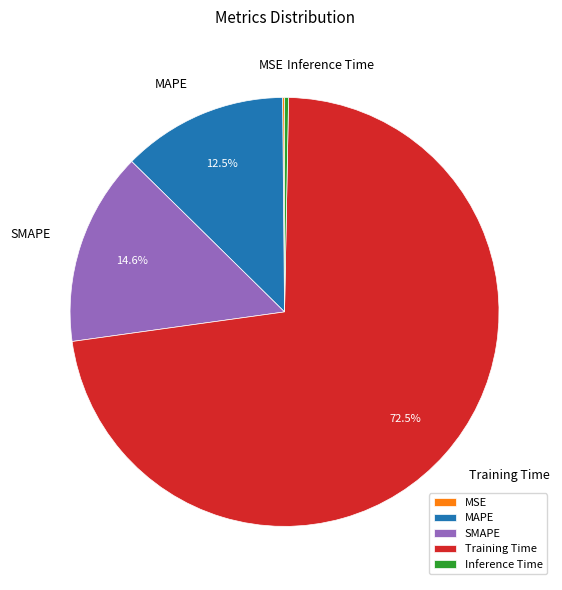

Between Inference Time and Training Time, which is larger?

Training Time